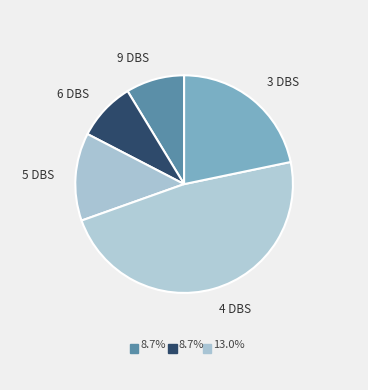

How many segments does this pie chart have?

5